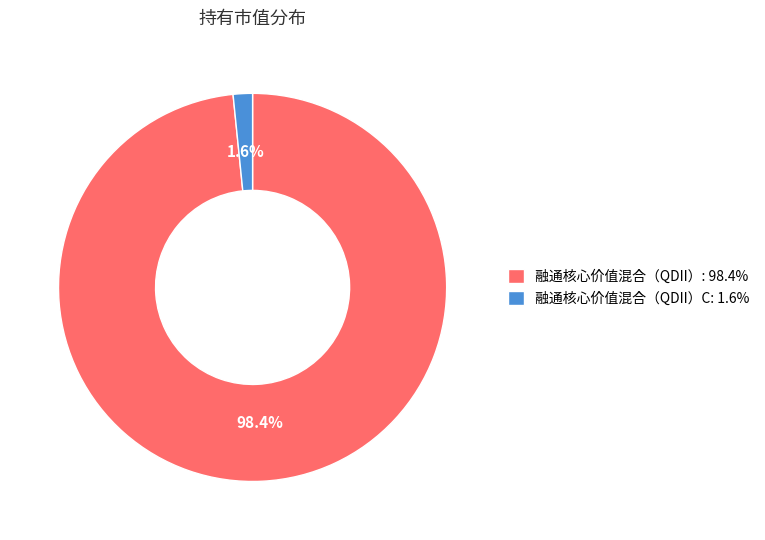

How many slices are in this pie chart?

2